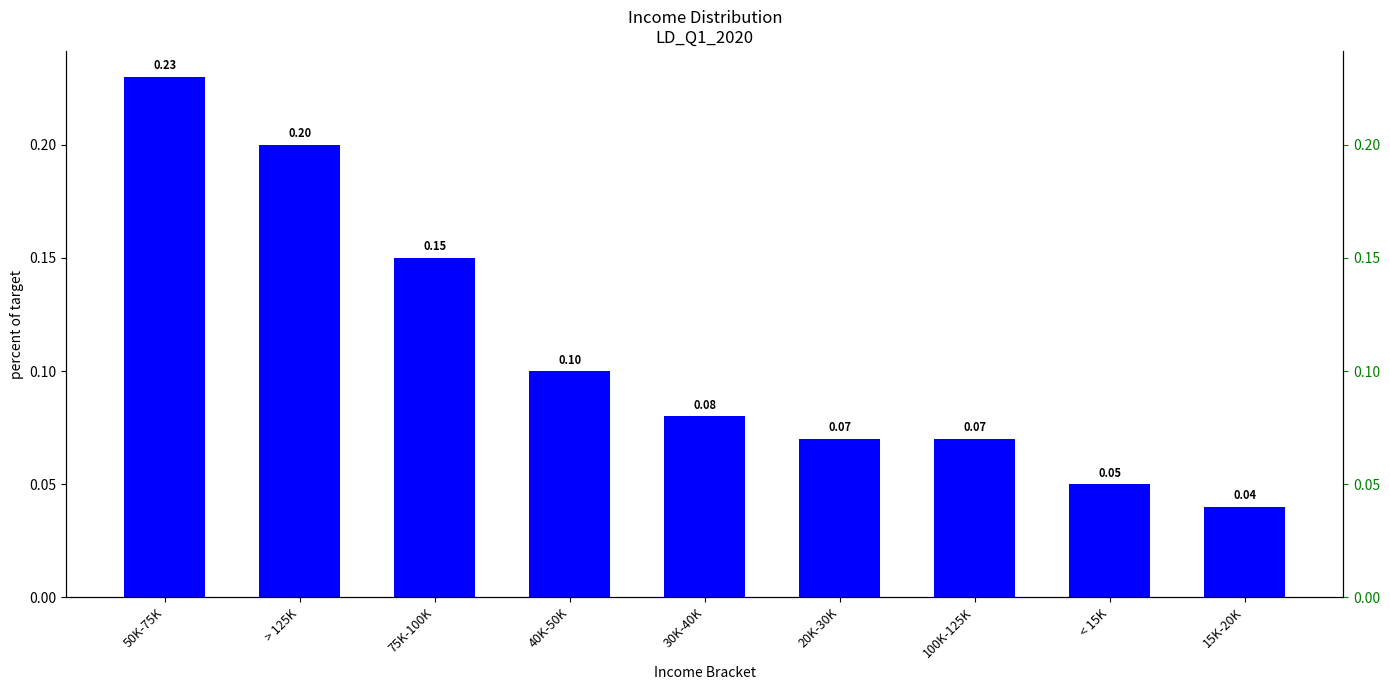

How many bars are there in total?

9